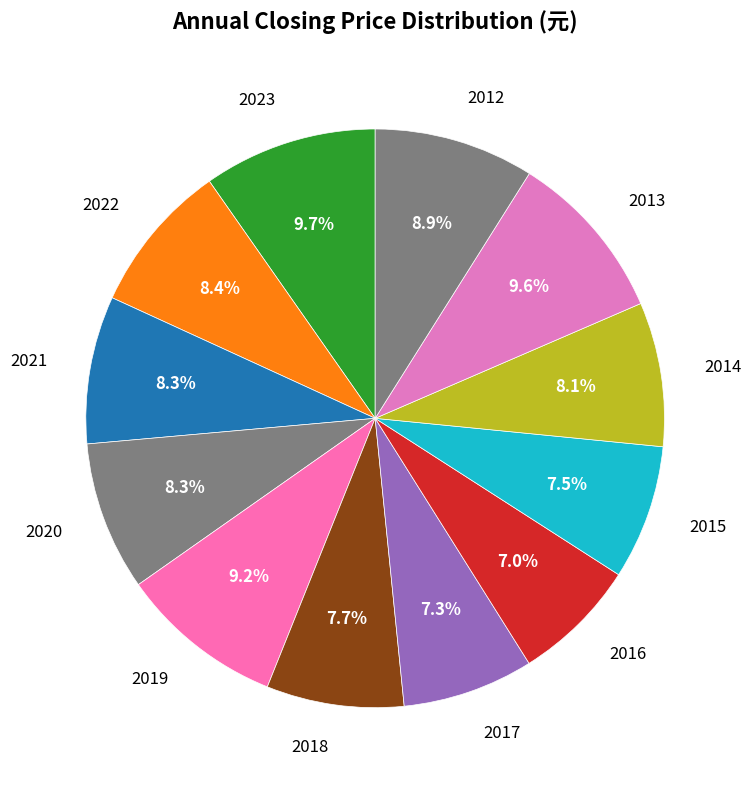

How many slices are in this pie chart?

12